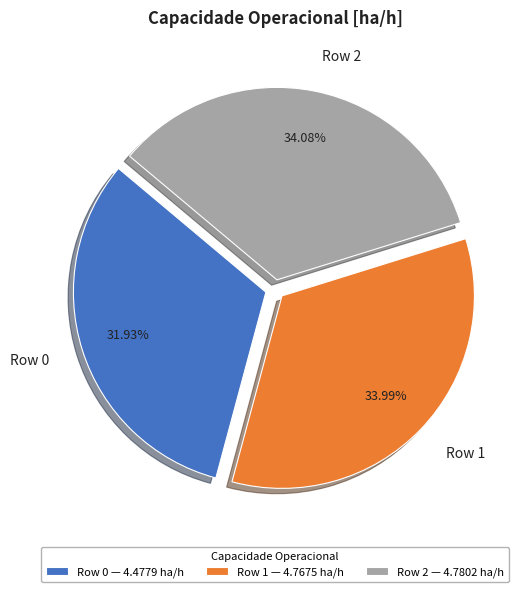

To the nearest percent, what percentage of the pie is Row 1?

34%